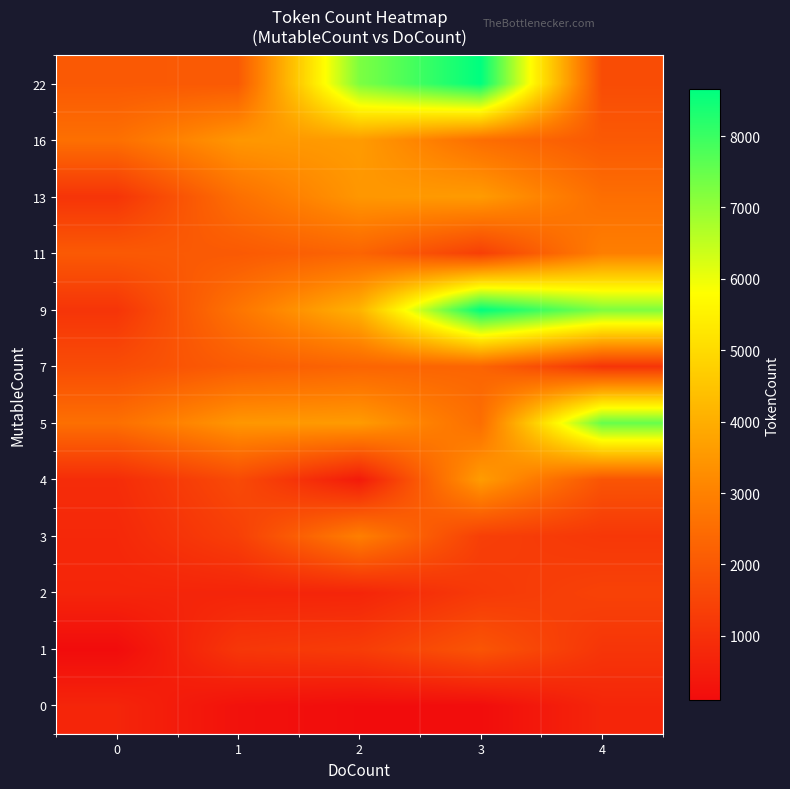

How many series are shown in this chart?

12